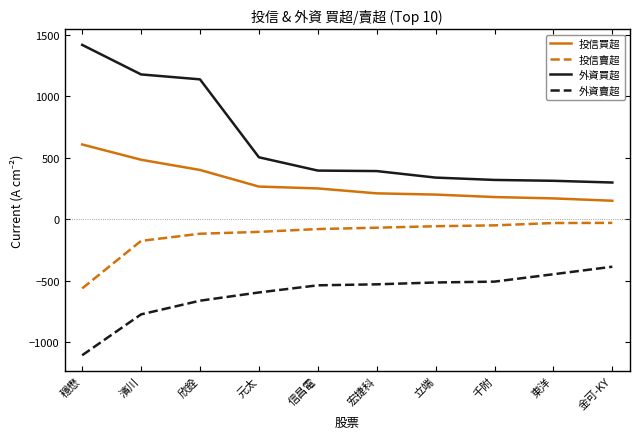

List the series in order of their peak value, lowest first.

外資賣超, 投信賣超, 投信買超, 外資買超